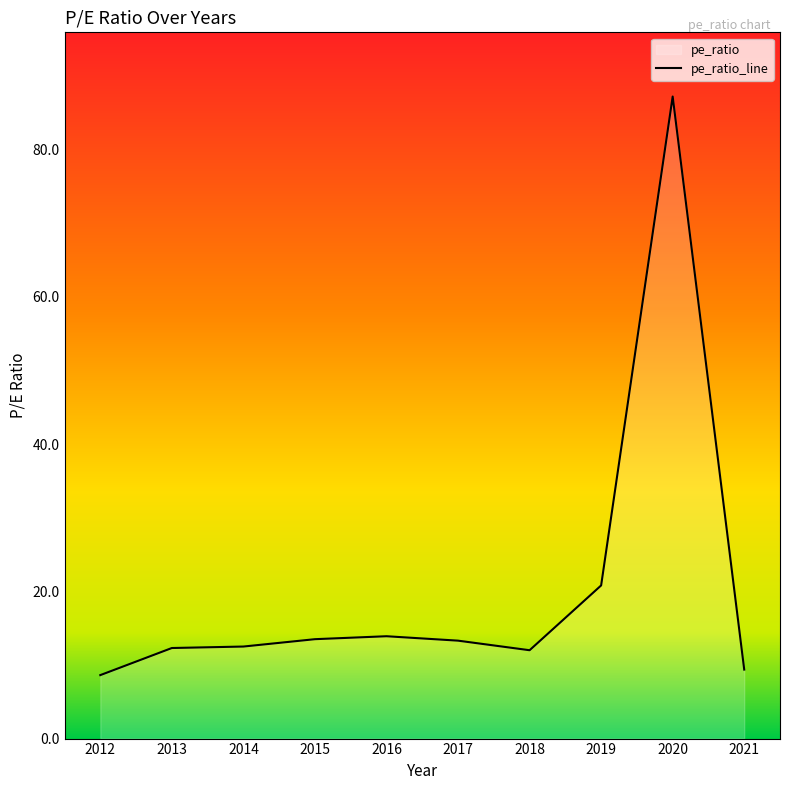

What is the difference between the values at 2017 and 2020?

73.9